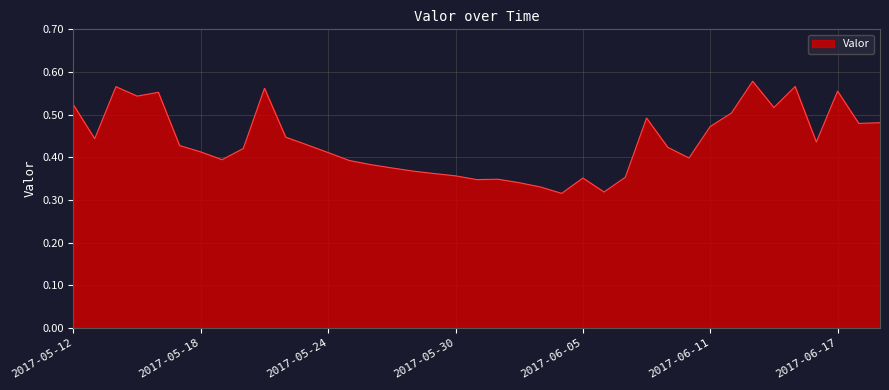

Does the chart display data point markers on the line(s)?

No